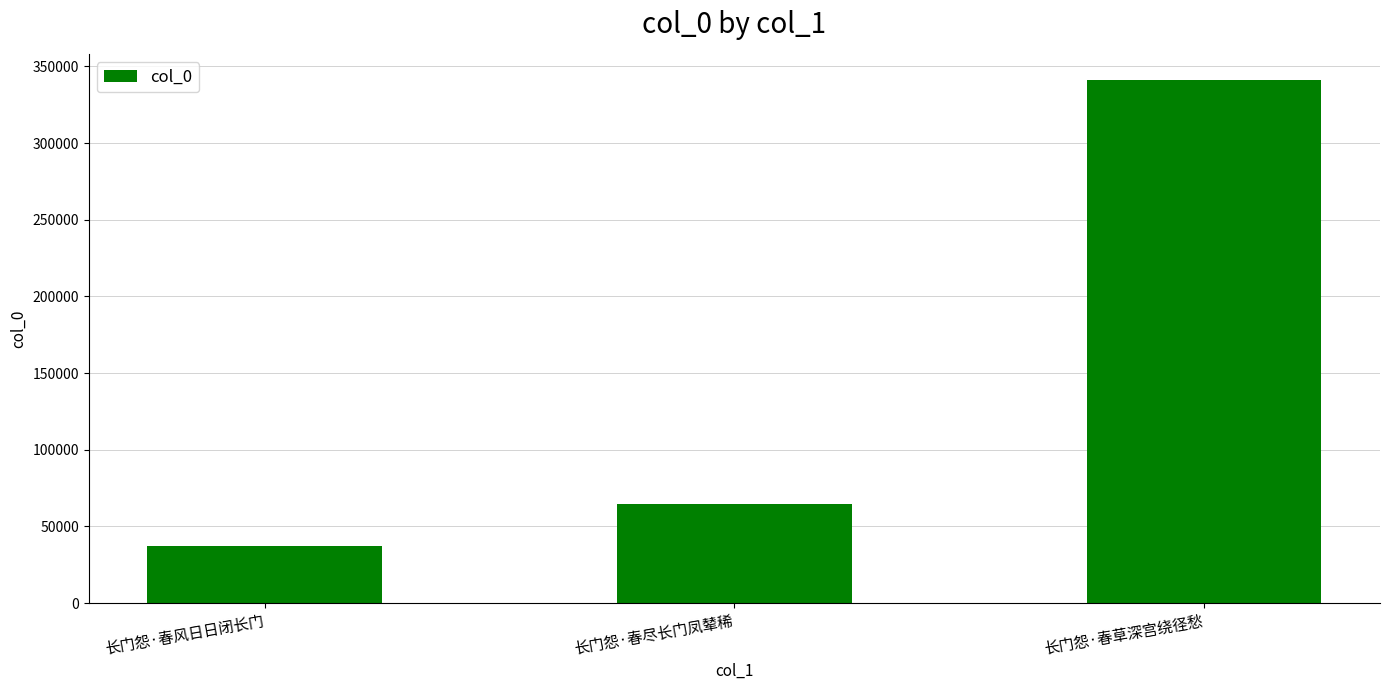

Which category has the highest value across all series?

长门怨·春草深宫绕径愁